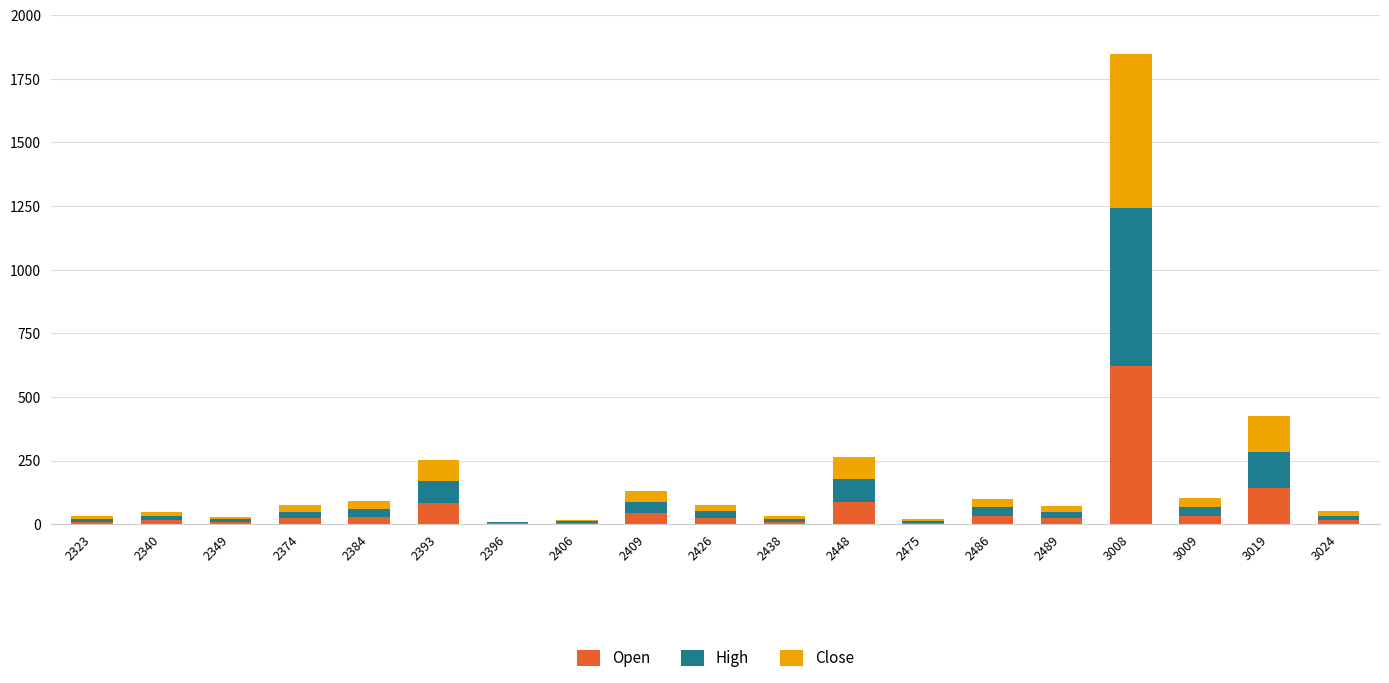

The value of Open at 2406 is 6.0. True or false?

True